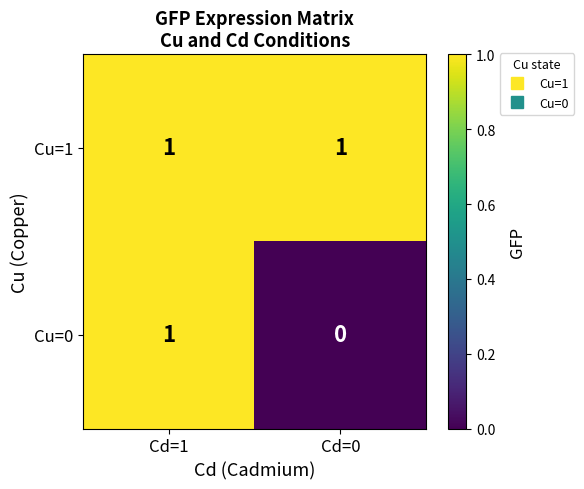

Which series has the widest spread of values?

Cu=0